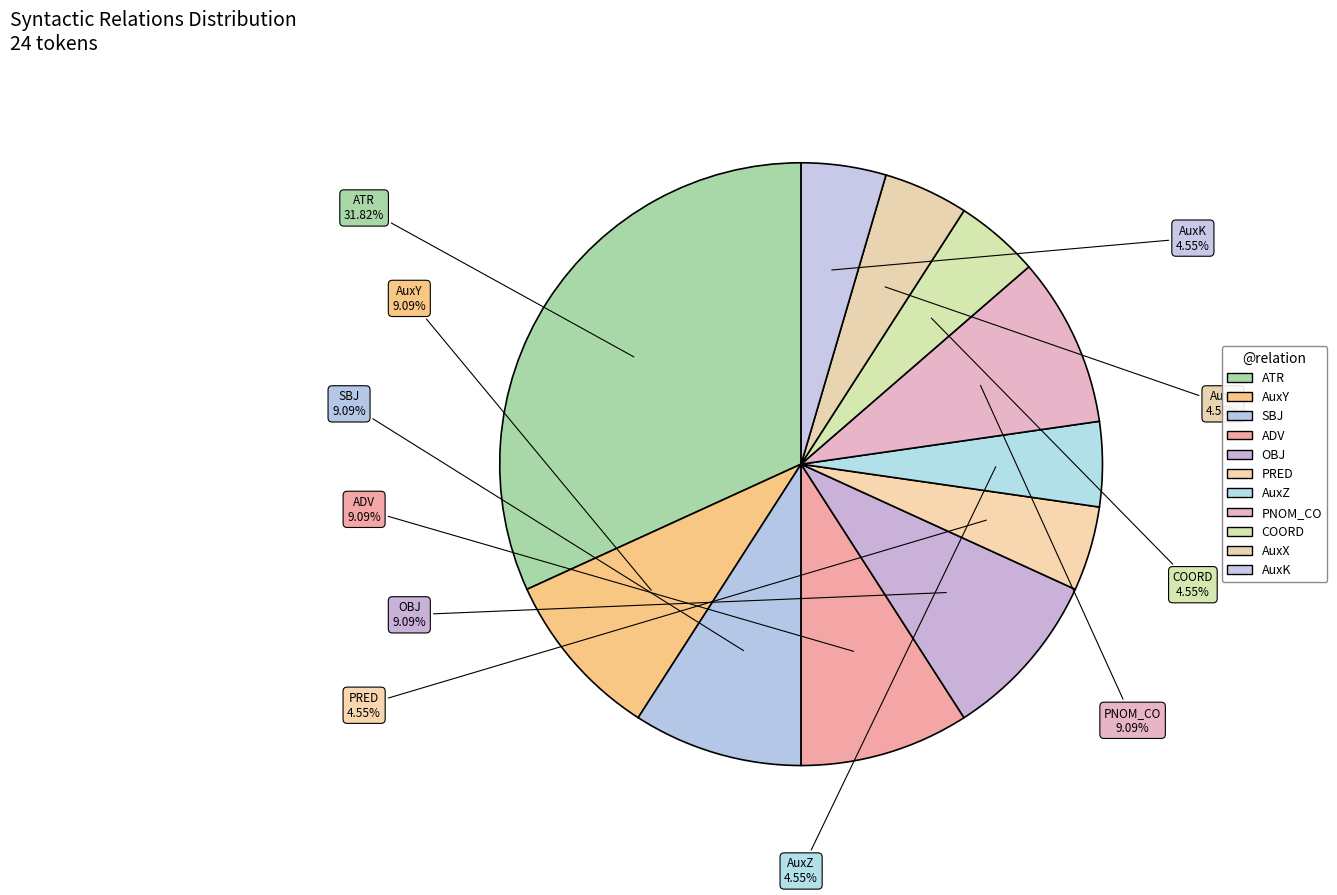

To the nearest percent, what is the combined percentage of AuxZ and AuxY?

14%